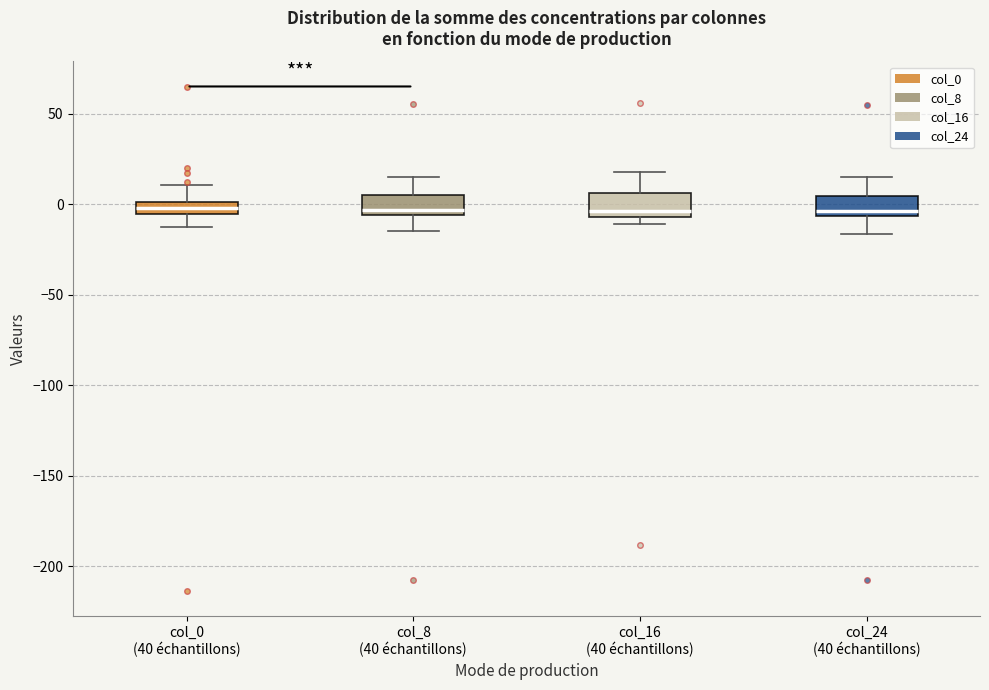

Where does the upper whisker of the box for col_16 (40 échantillons) end on the y-axis? The values are not printed on the chart, so give them approximately, as read against the axis.

20